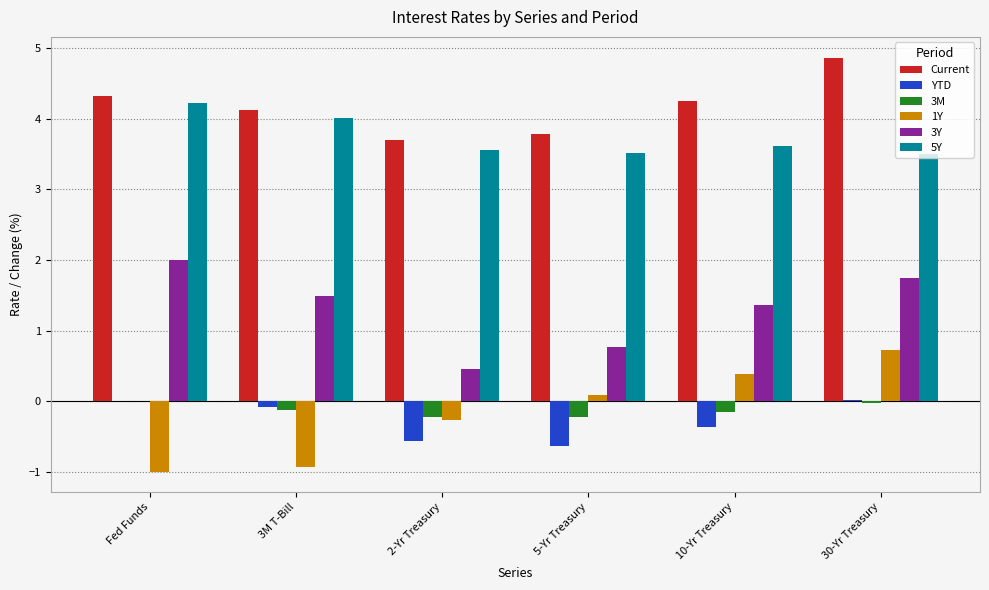

At which category does the chart reach its peak across all series?

30-Yr Treasury